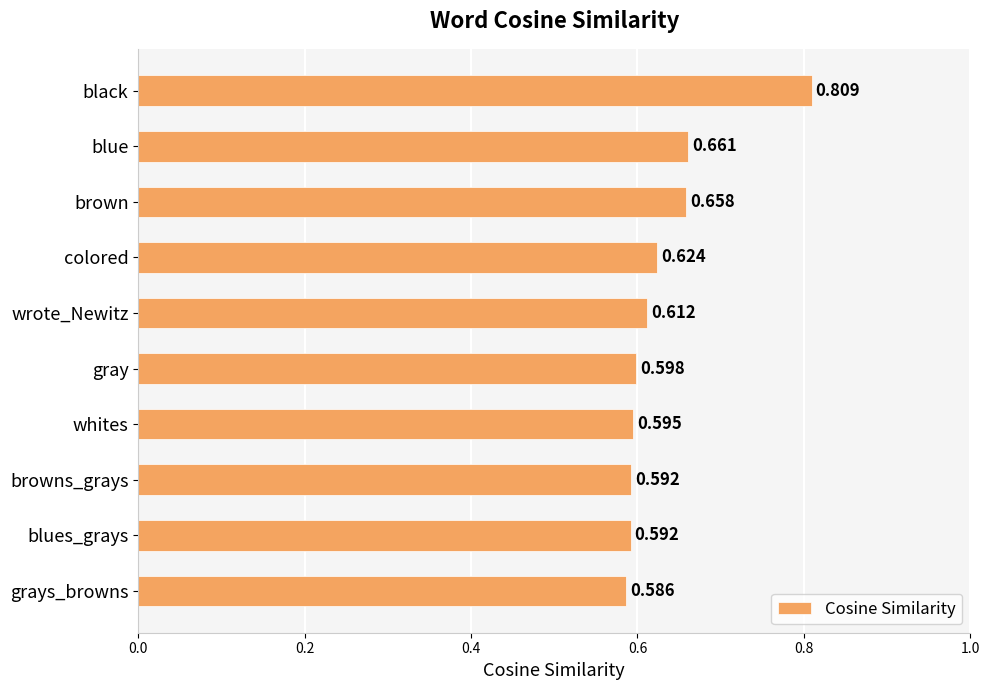

Which has a higher value, wrote_Newitz or brown?

brown